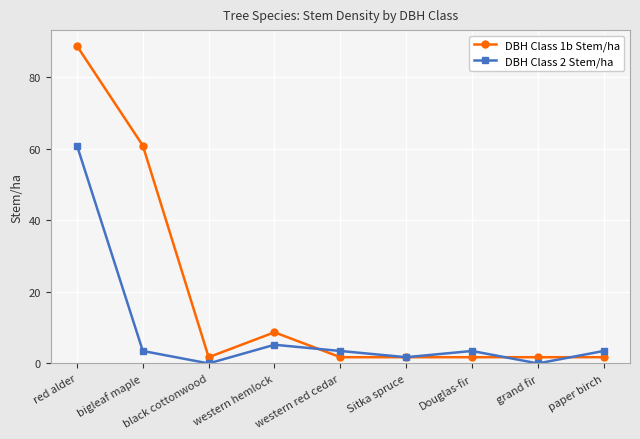

Where is the first local maximum for DBH Class 2 Stem/ha?

western hemlock